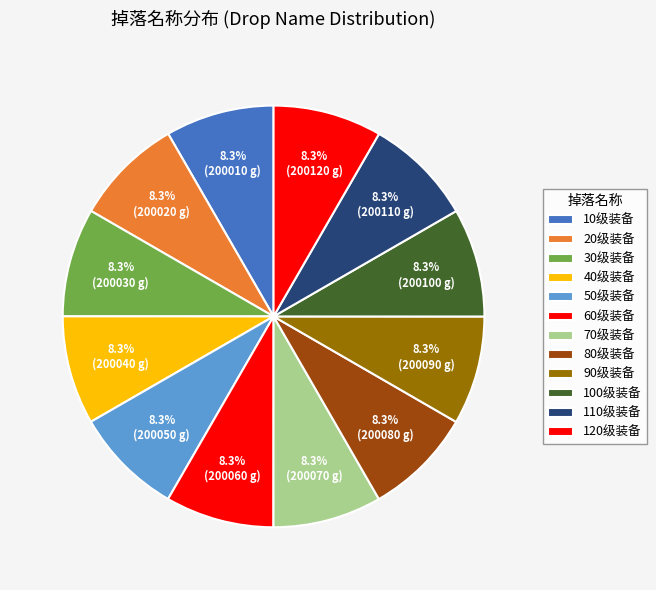

Combined, what portion of the pie is 100级装备 and 90级装备?

16.7%